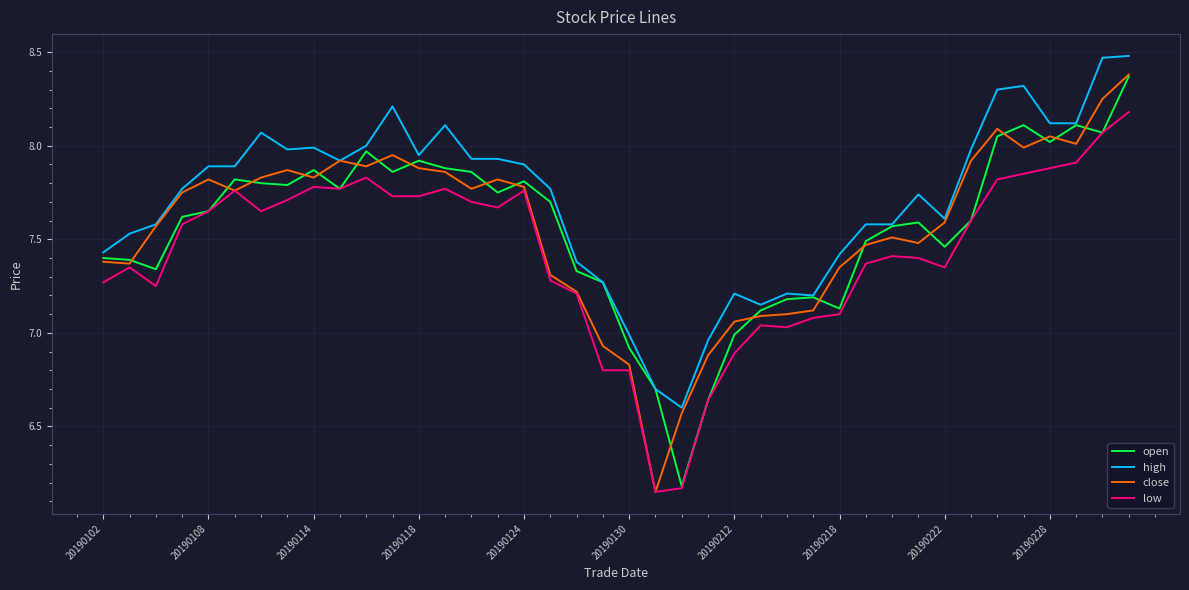

True or false: low and high cross at least once.

False